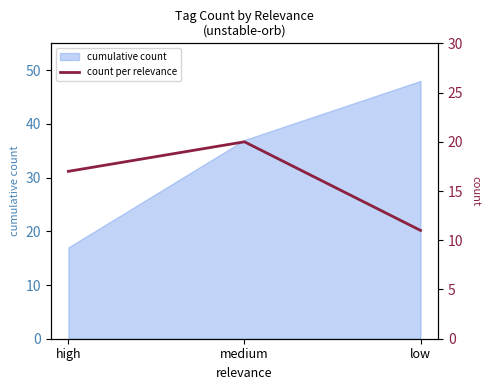

Does the chart have visible grid lines?

No